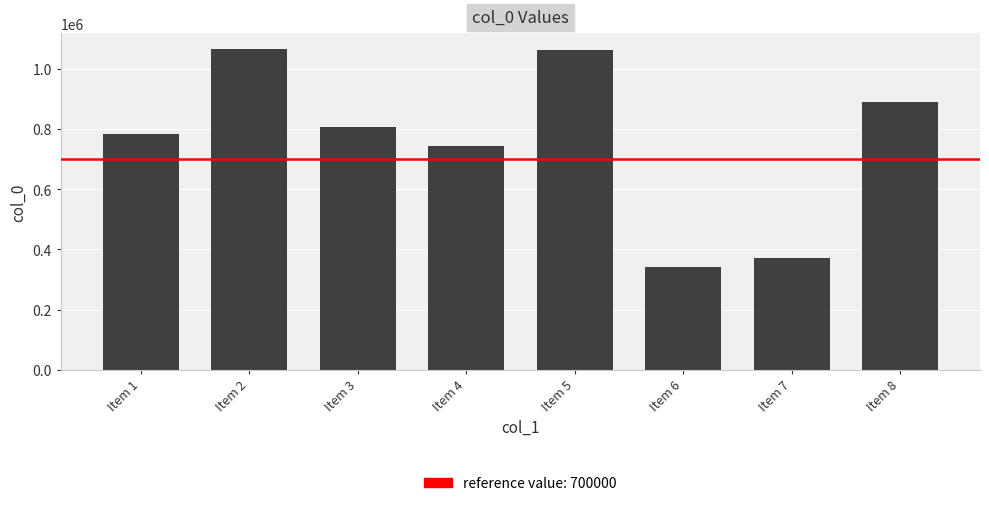

Which has a higher value, Item 5 or Item 3?

Item 5